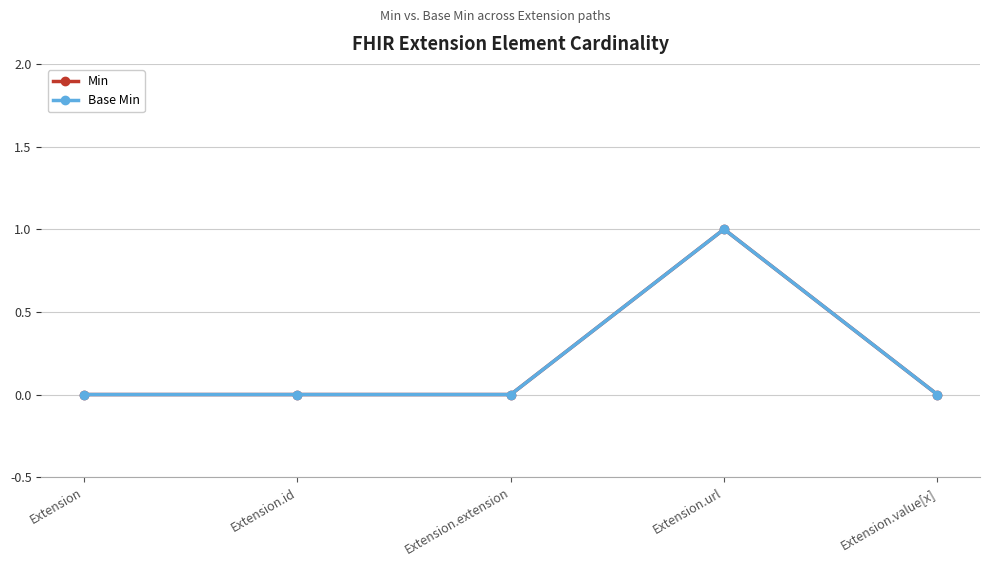

How many distinct data groups are displayed?

2